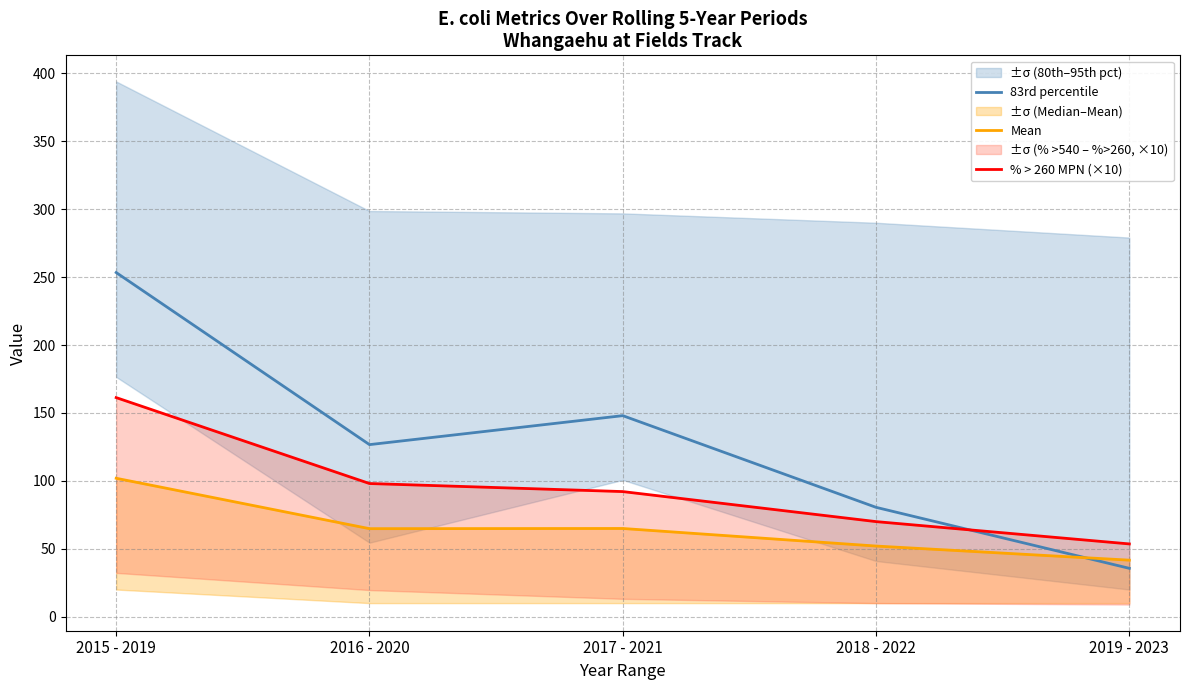

What position from the left is 2017 - 2021?

3